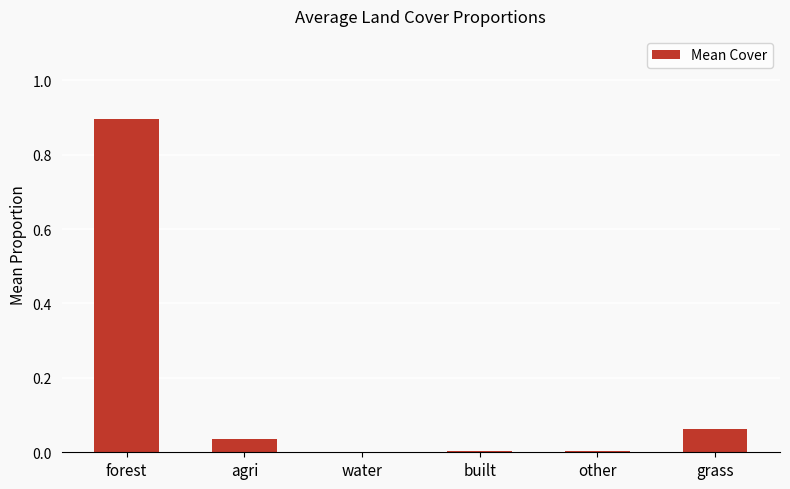

Which has a higher value, agri or grass?

grass